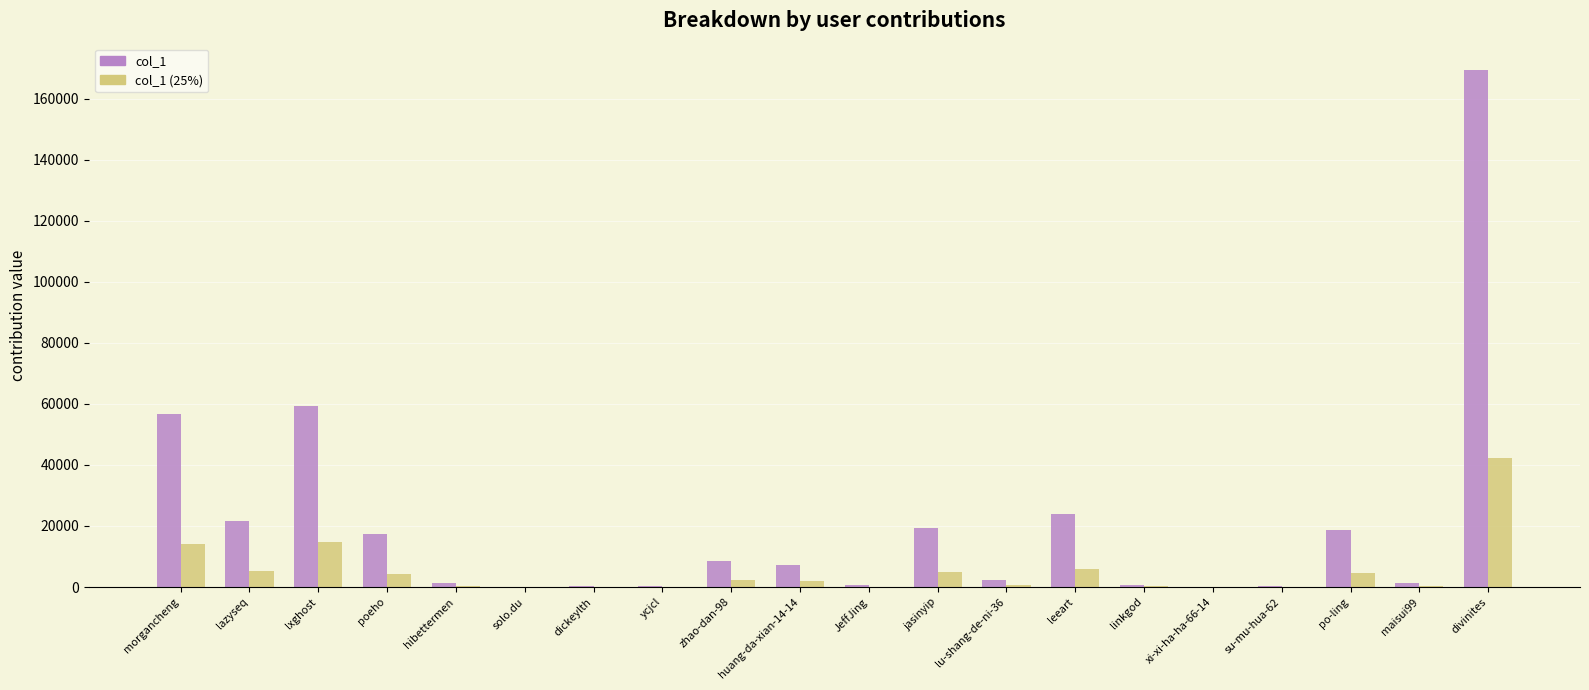

True or false: col_1 (25%) has a value of 4630.8 at po-ling.

True